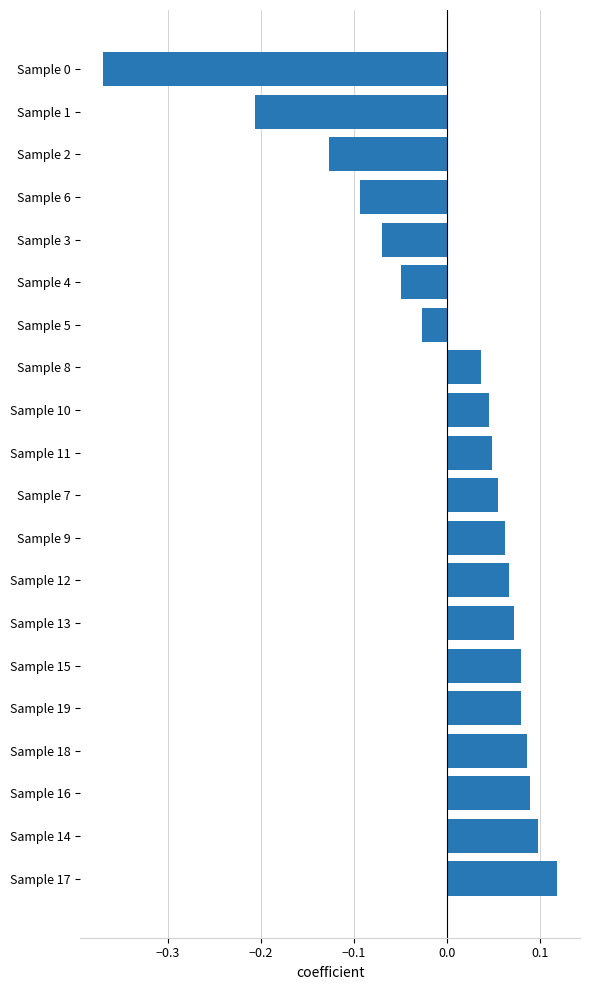

The chart shows a value of -0.1 at Sample 1. True or false?

False